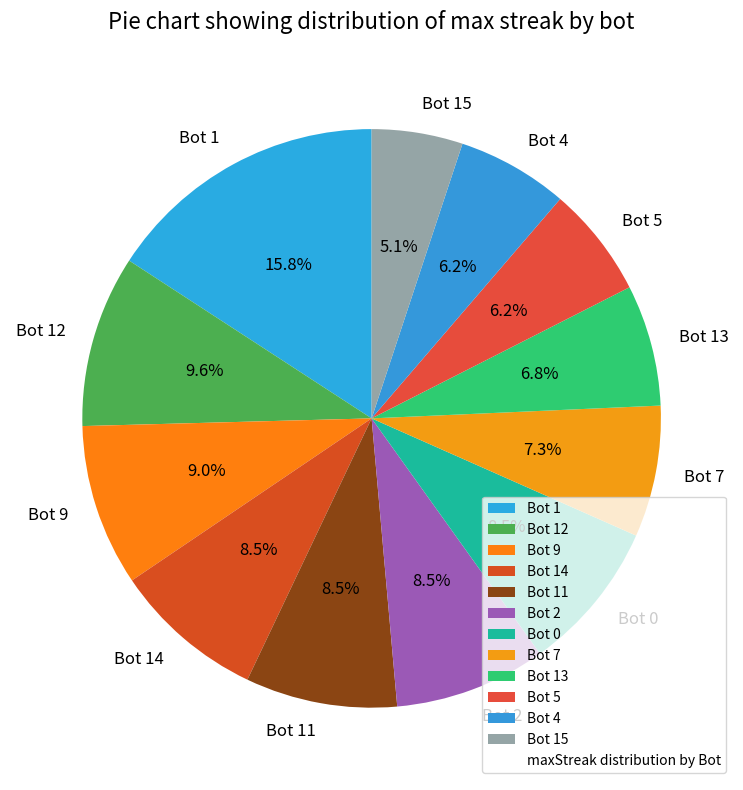

Approximately how many times larger is the value at Bot 5 compared to Bot 12?

0.6